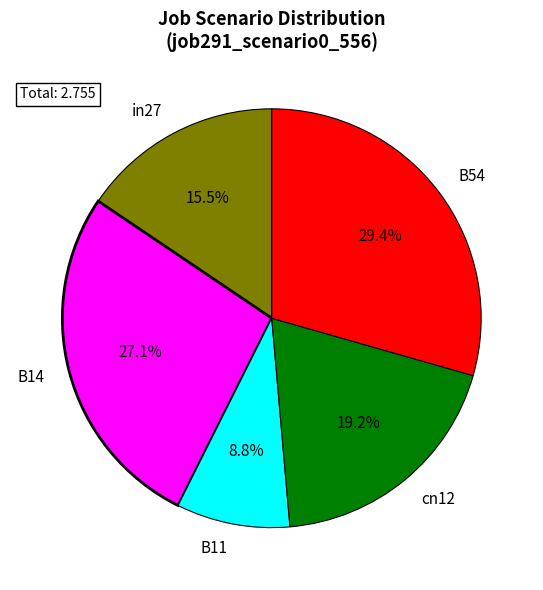

To the nearest percent, what is the difference between the B54 and cn12 slice percentages?

10%